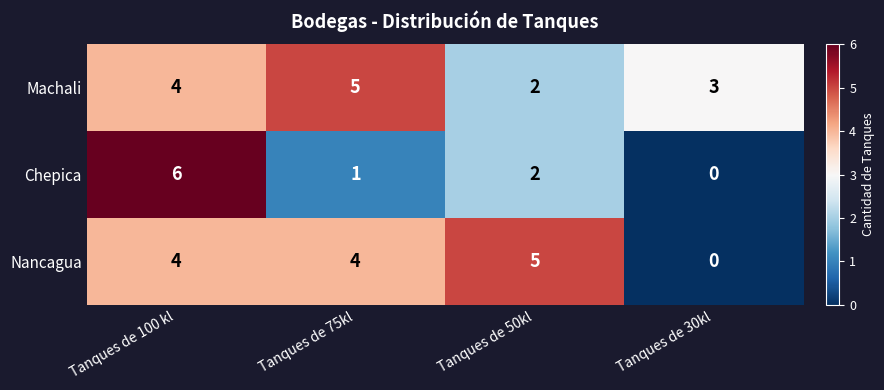

Which category has the lowest value across all series?

Tanques de 30kl